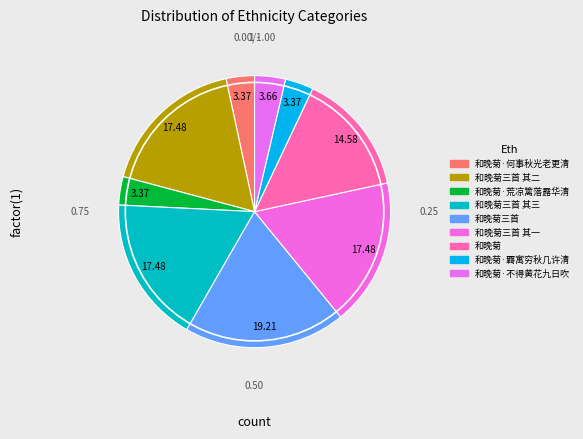

Does 和晚菊三首 其三 represent more than half of the total?

No